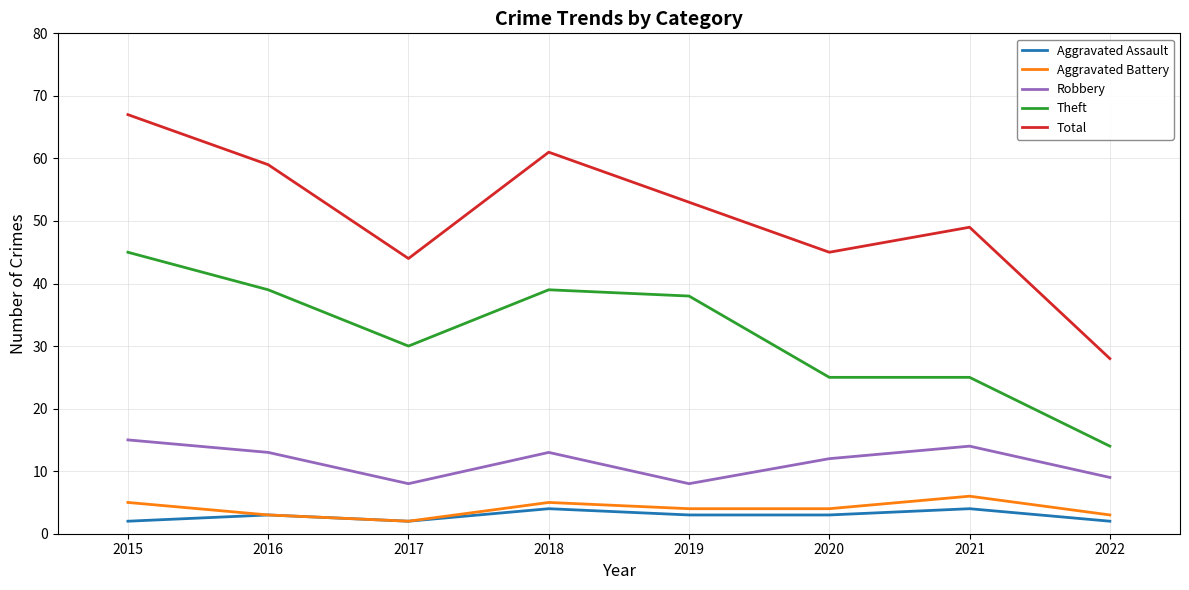

True or false: Aggravated Battery and Theft cross at least once.

False